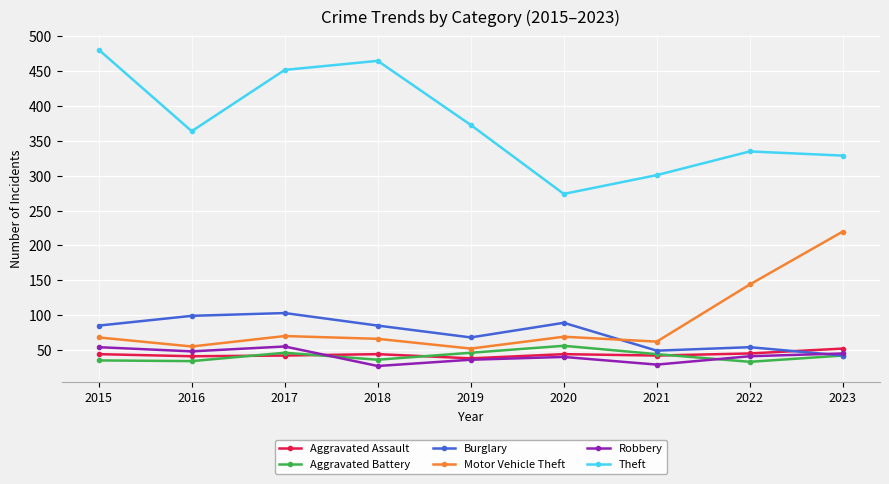

What is the spread (max minus min) of values at 2022?

302